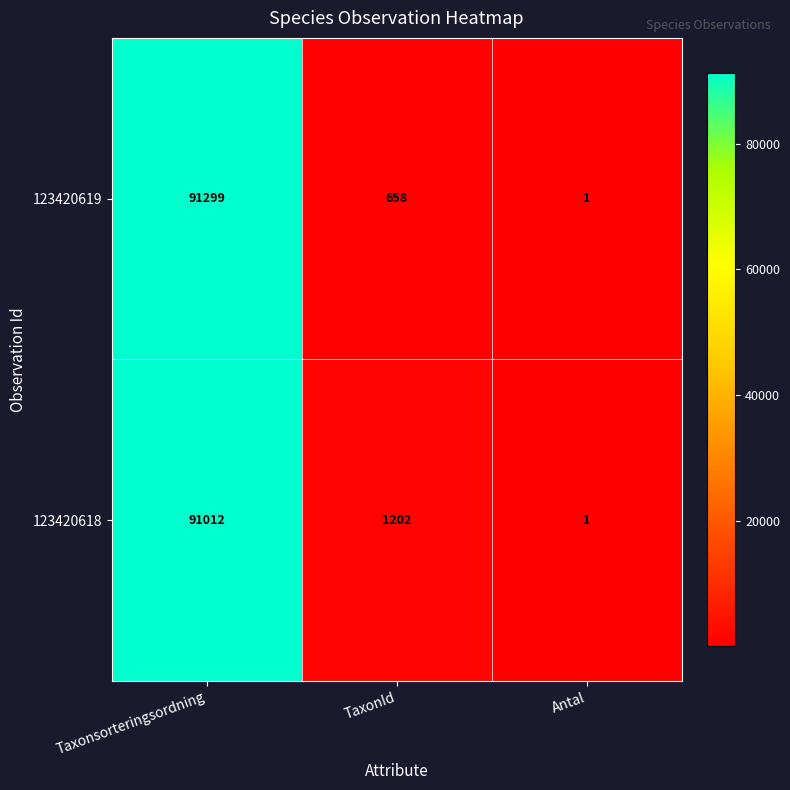

Read the 123420619 value at TaxonId, to the nearest 50.

650